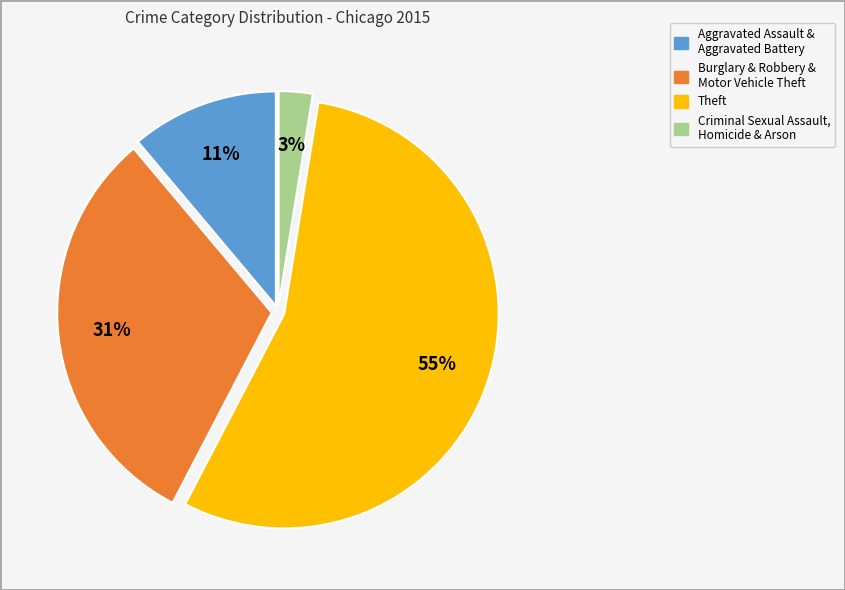

Does any single category account for the majority?

Yes